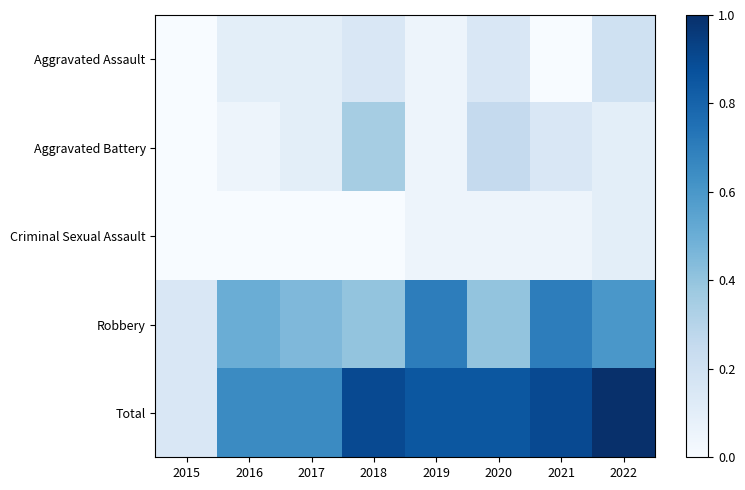

Reading left to right, transcribe all the data shown in this chart.

Aggravated Assault: 2015=0.0	2016=0.1	2017=0.1	2018=0.1	2019=0.1	2020=0.1	2021=0.0	2022=0.2
Aggravated Battery: 2015=0.0	2016=0.1	2017=0.1	2018=0.3	2019=0.1	2020=0.2	2021=0.1	2022=0.1
Criminal Sexual Assault: 2015=0.0	2016=0.0	2017=0.0	2018=0.0	2019=0.1	2020=0.1	2021=0.1	2022=0.1
Robbery: 2015=0.1	2016=0.5	2017=0.5	2018=0.4	2019=0.7	2020=0.4	2021=0.7	2022=0.6
Total: 2015=0.1	2016=0.7	2017=0.7	2018=0.9	2019=0.8	2020=0.8	2021=0.9	2022=1.0